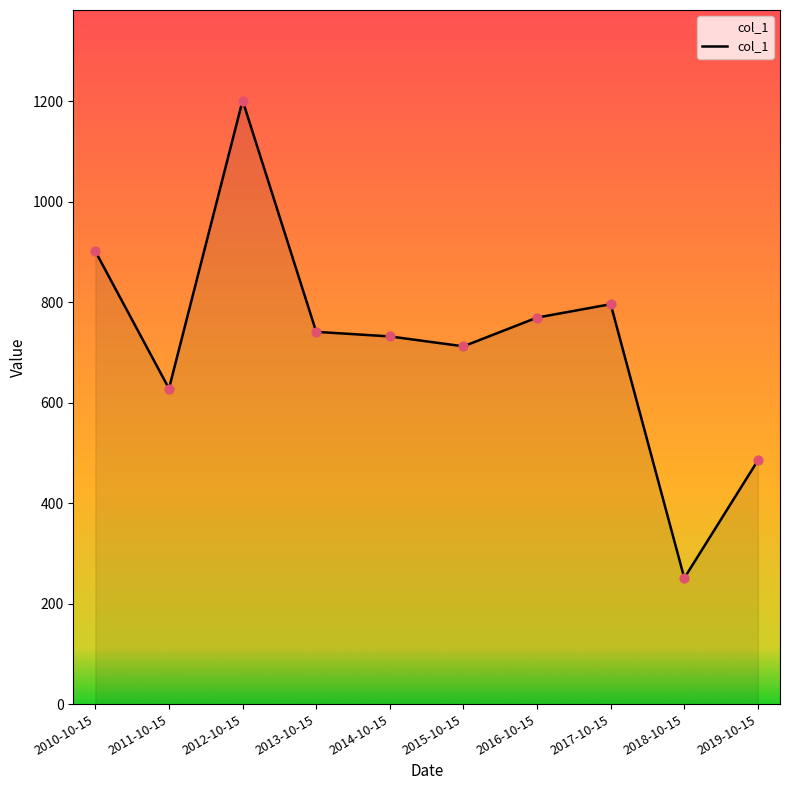

What is the ratio of the value at 2019-10-15 to the value at 2014-10-15?

0.7